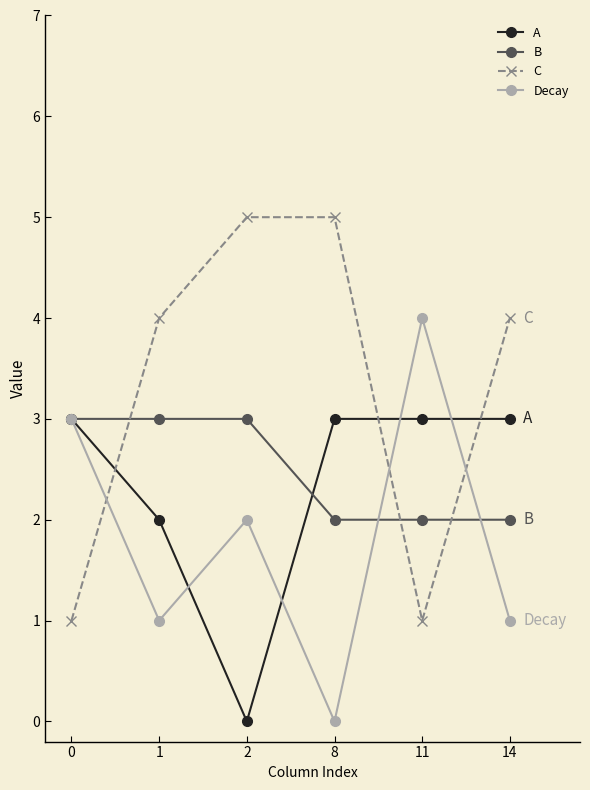

What is the value of the C point at the 5th from the left?

1